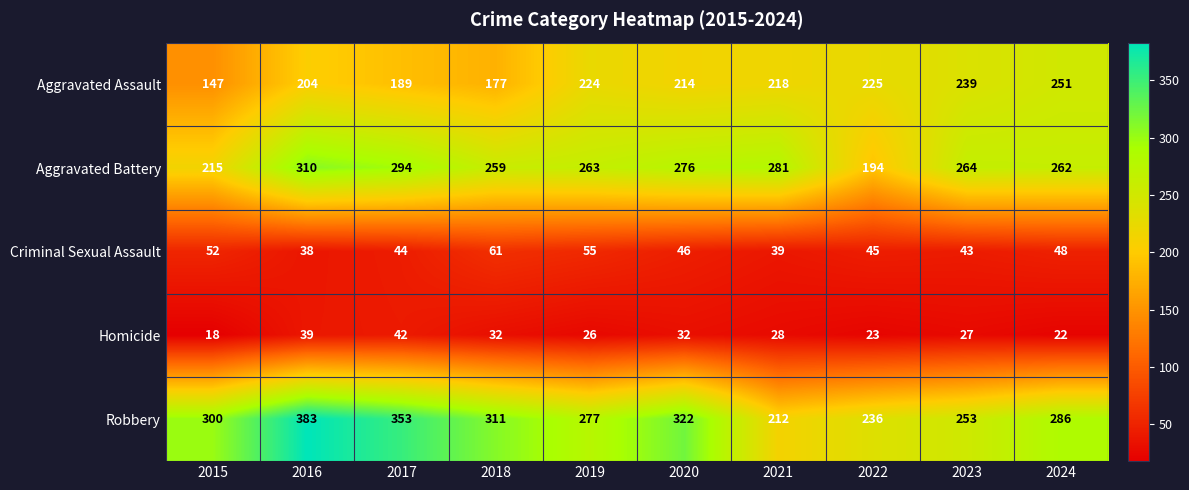

What is the sum of all Criminal Sexual Assault values?

471